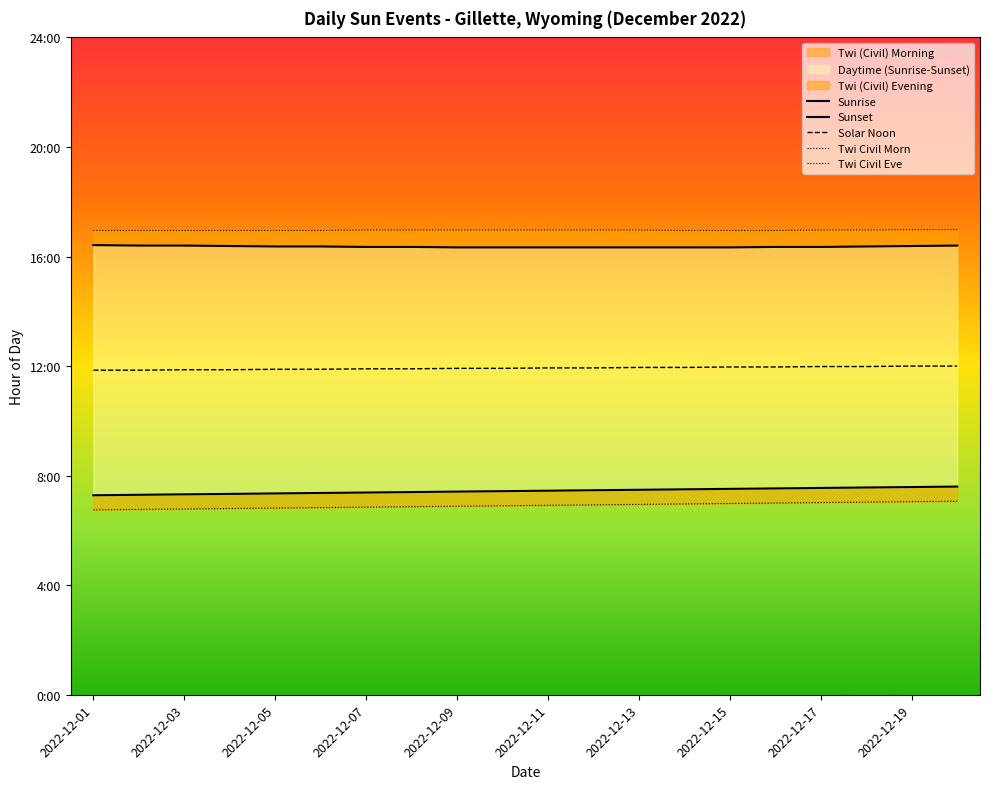

What is the highest value of the Twi Civil Eve series?

17.0